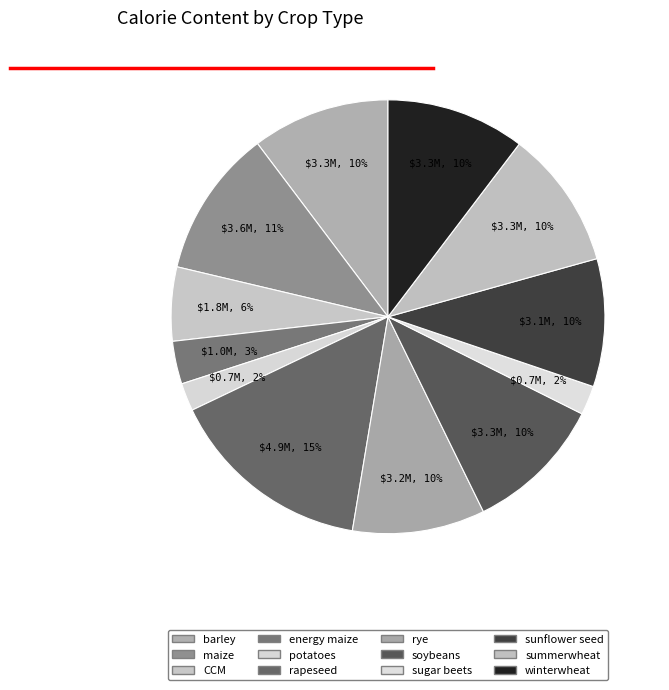

Count the number of slices in the pie.

12